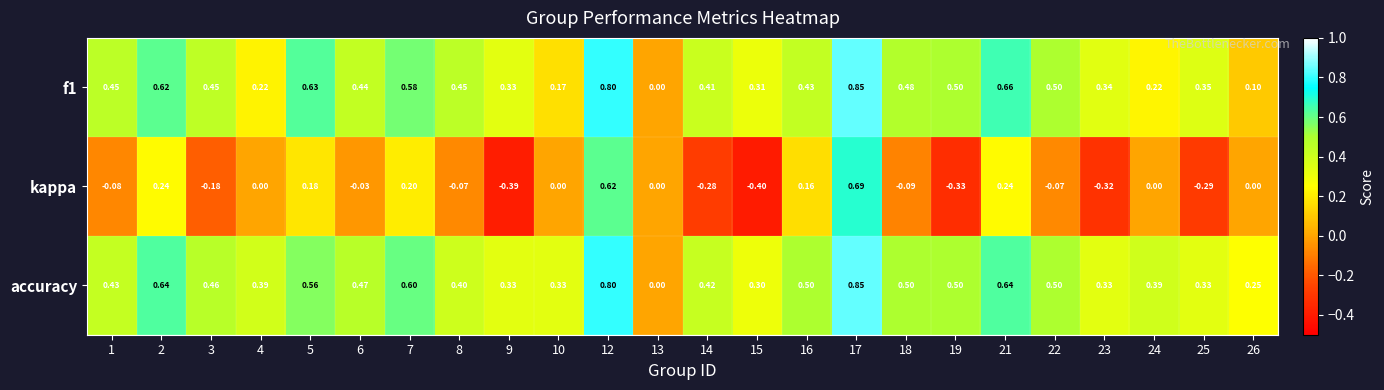

Which series has the largest range (max minus min)?

kappa